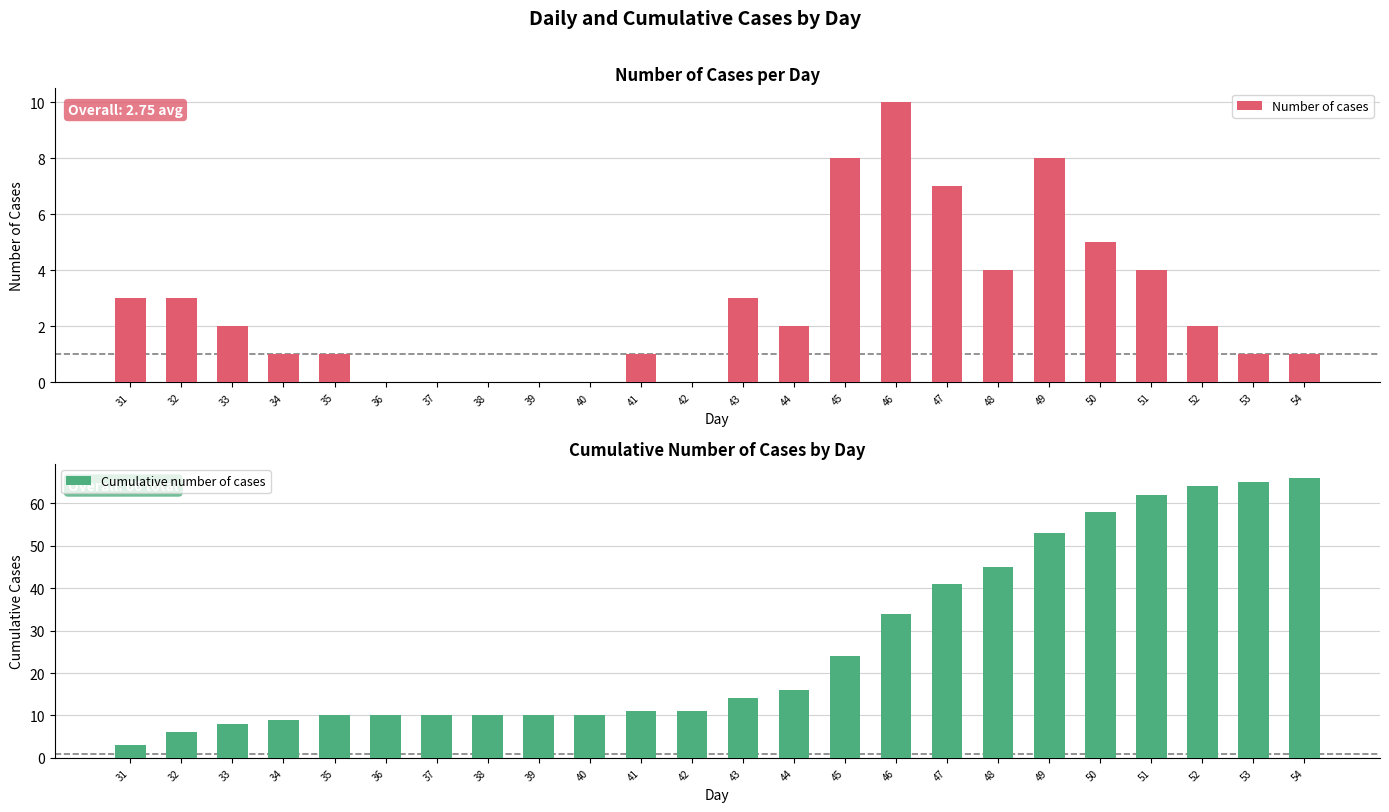

Reading right to left, list all the values displayed in this chart.

Number of cases: 1	1	2	4	5	8	4	7	10	8	2	3	0	1	0	0	0	0	0	1	1	2	3	3
Cumulative number of cases: 66	65	64	62	58	53	45	41	34	24	16	14	11	11	10	10	10	10	10	10	9	8	6	3